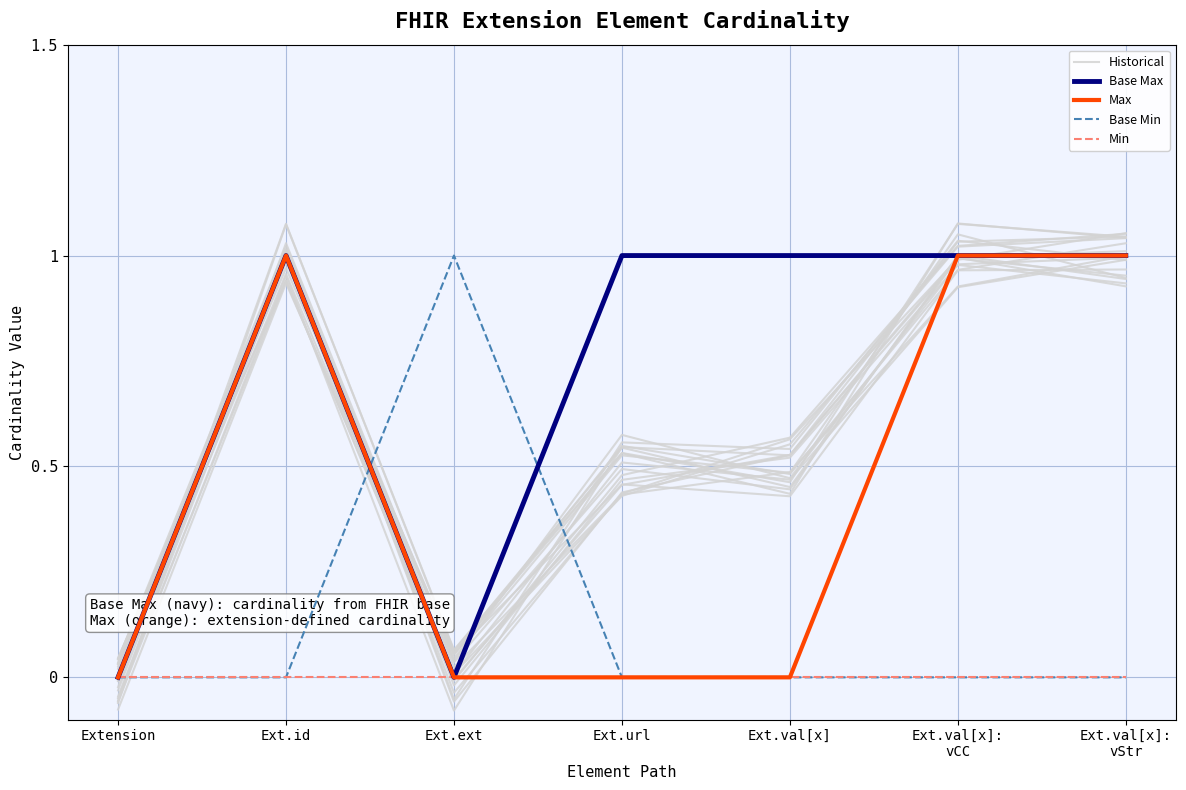

Reading right to left, list all the values displayed in this chart.

Historical: 1.0	1.1	0.4	0.5	0.1	1.0	0.0
Base Max: 1.0	1.0	1.0	1.0	0.0	1.0	0.0
Max: 1.0	1.0	0.0	0.0	0.0	1.0	0.0
Base Min: 0.0	0.0	0.0	0.0	1.0	0.0	0.0
Min: 0.0	0.0	0.0	0.0	0.0	0.0	0.0